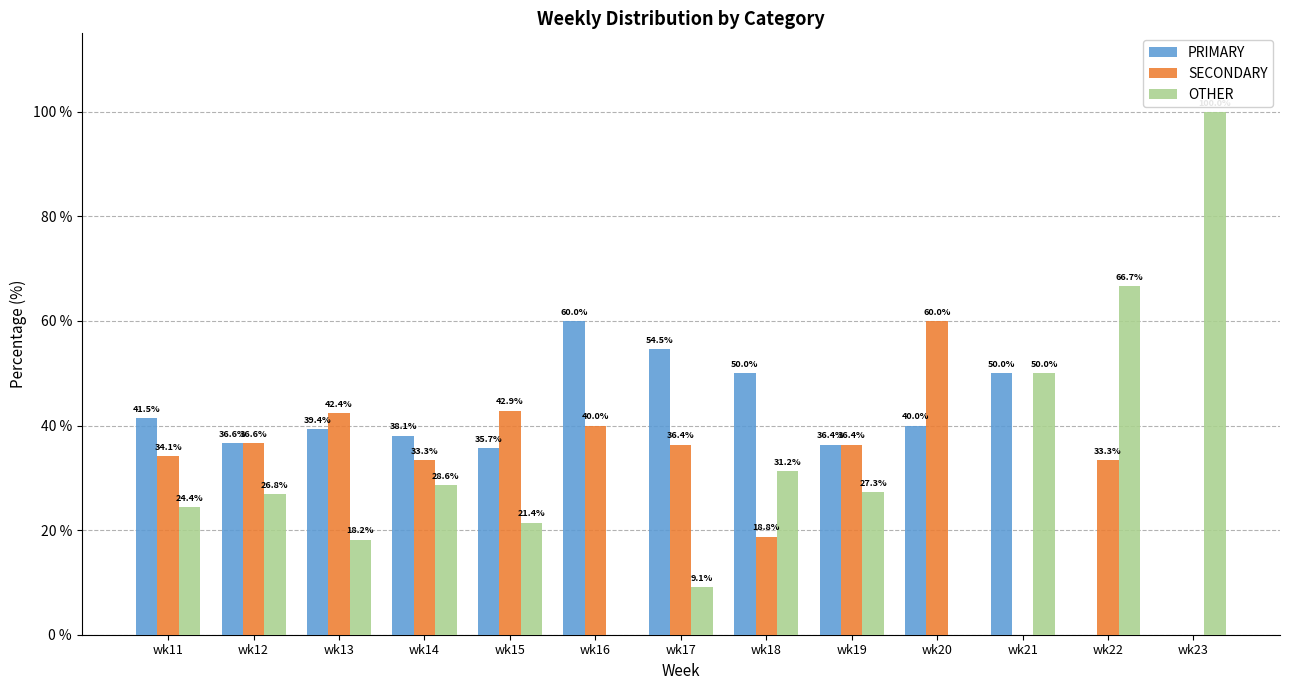

What is the difference between the OTHER values at wk14 and wk22?

38.1